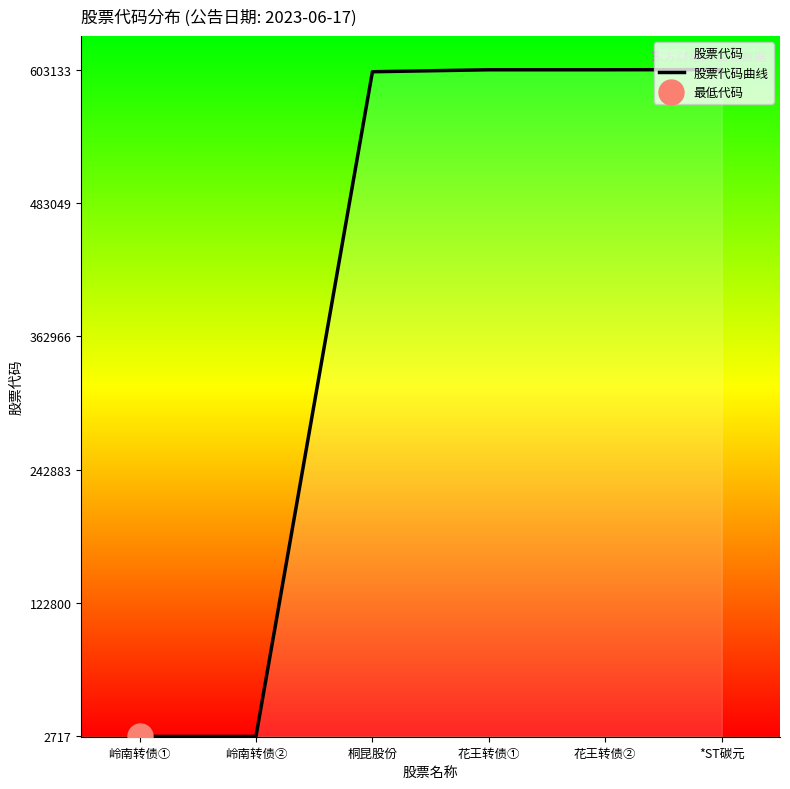

What is the minimum value shown in the chart?

2717